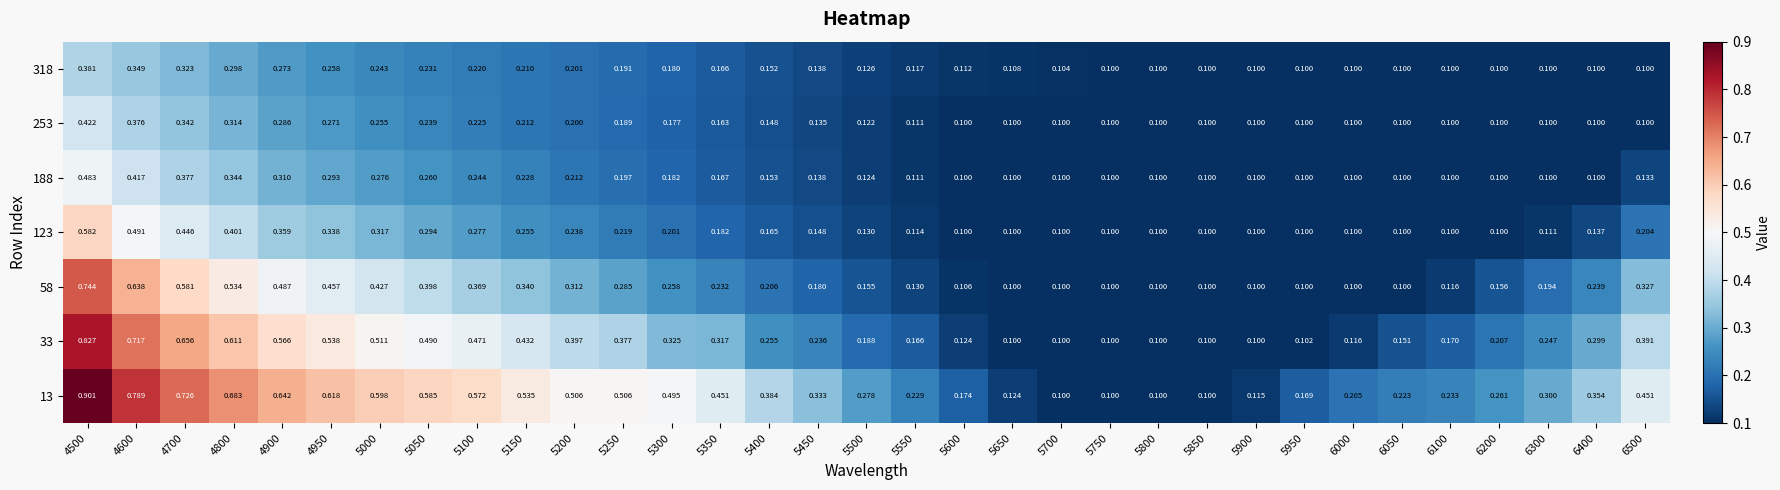

Between 5050 and 6200, which is larger?

5050